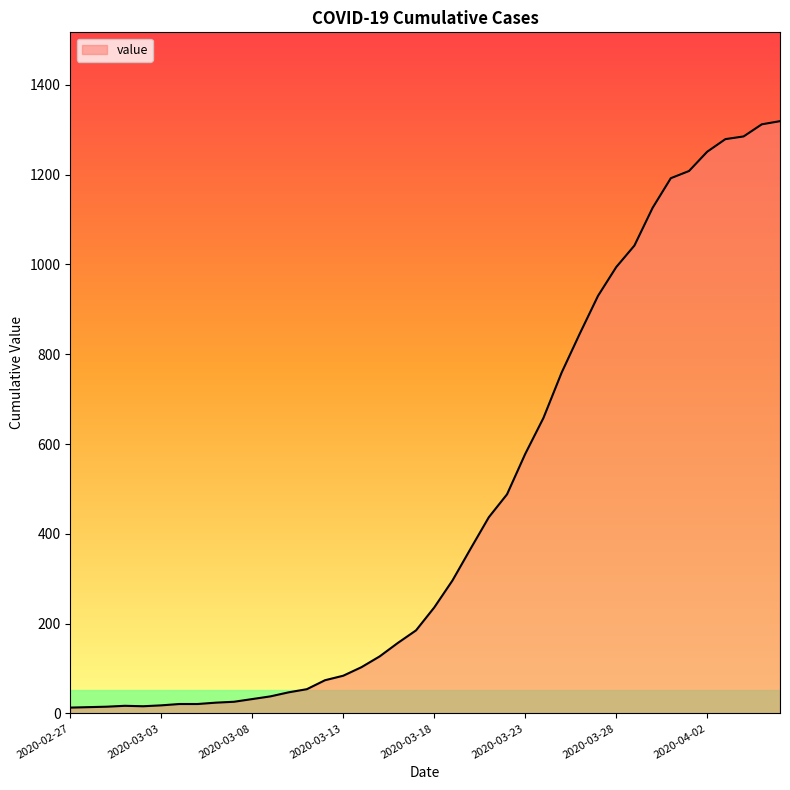

What is the greatest value displayed?

1319